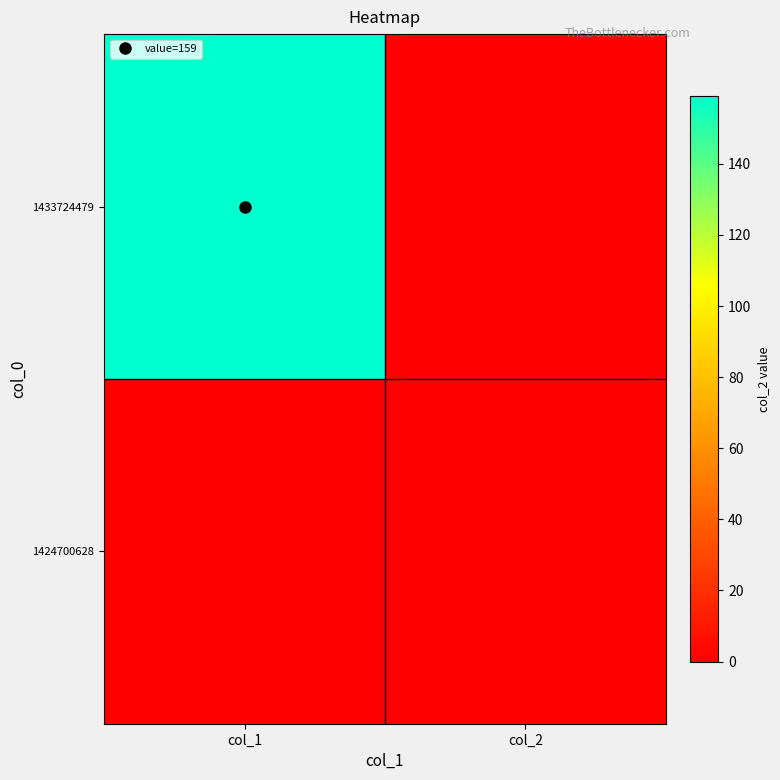

Reading left to right, extract all data points from this chart.

1424700628: col_1=0	col_2=0
1433724479: col_1=159	col_2=0